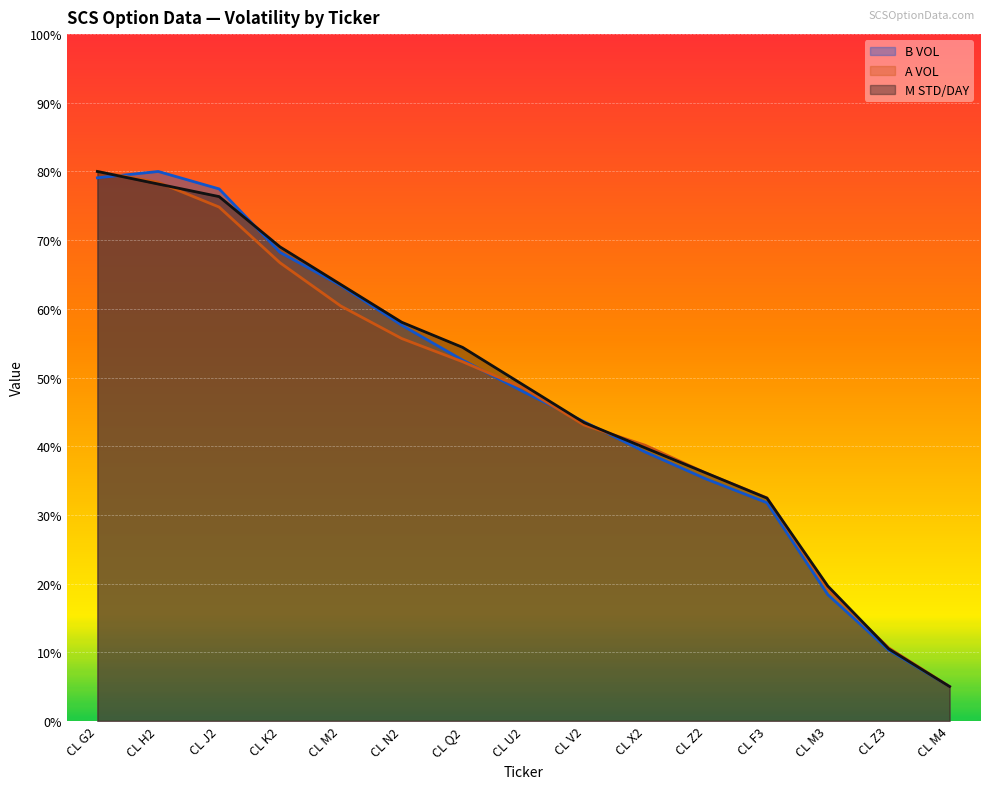

What is the sum of the B VOL values at CL Q2 and CL Z2?

87.8